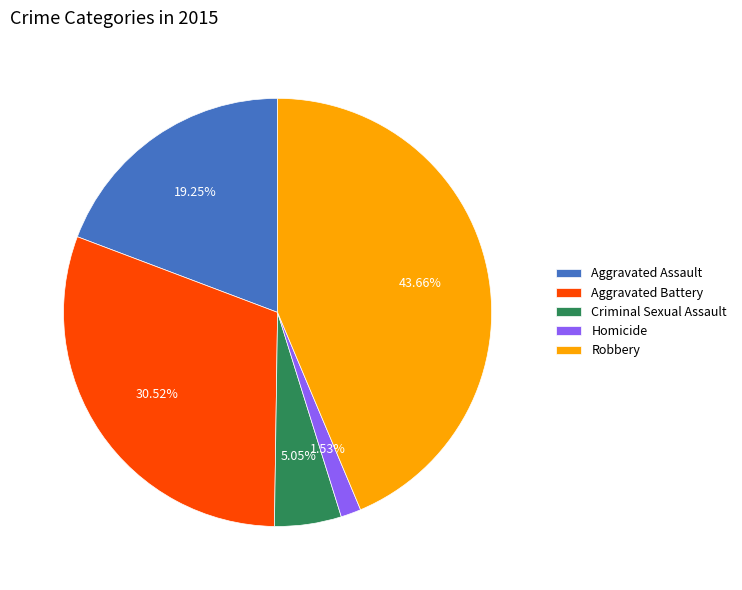

What percentage is the Criminal Sexual Assault slice, to the nearest percent?

5%